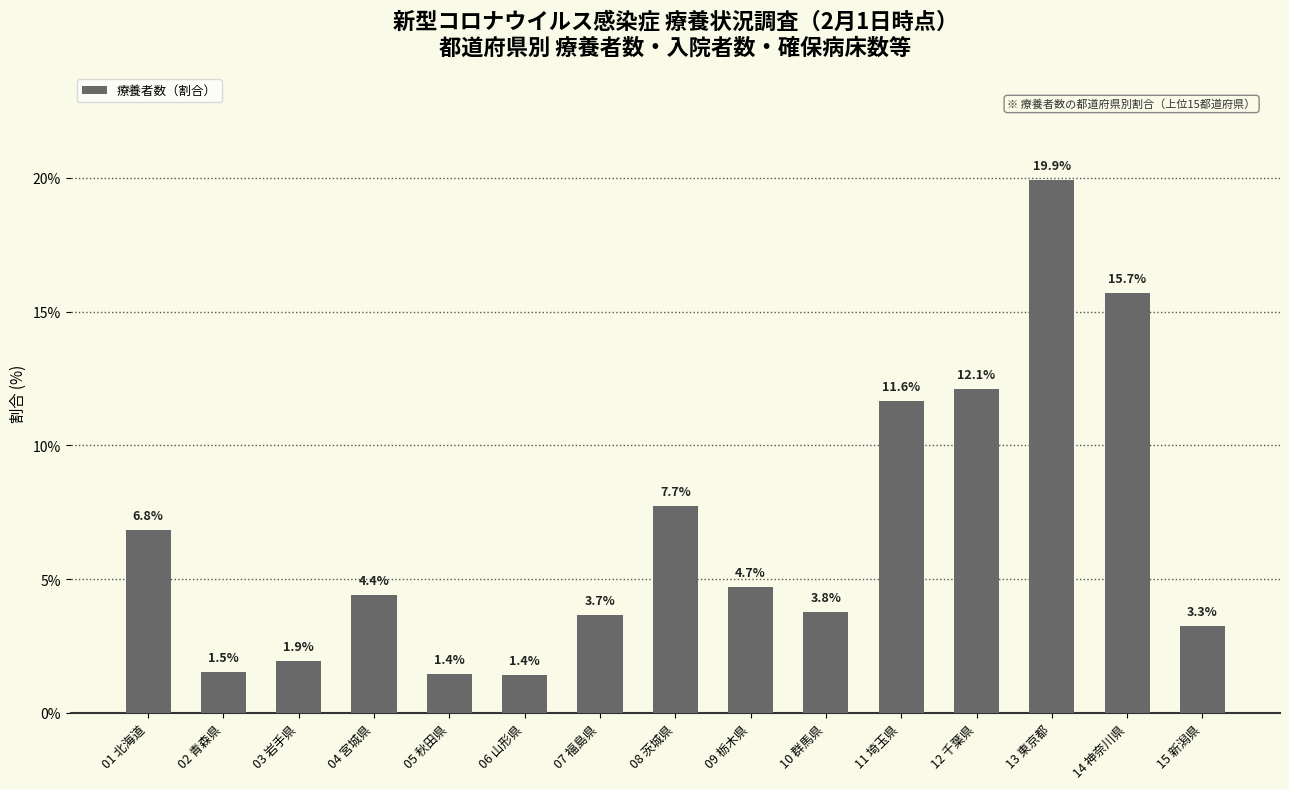

What is the label of the 8th bar from the left?

08 茨城県